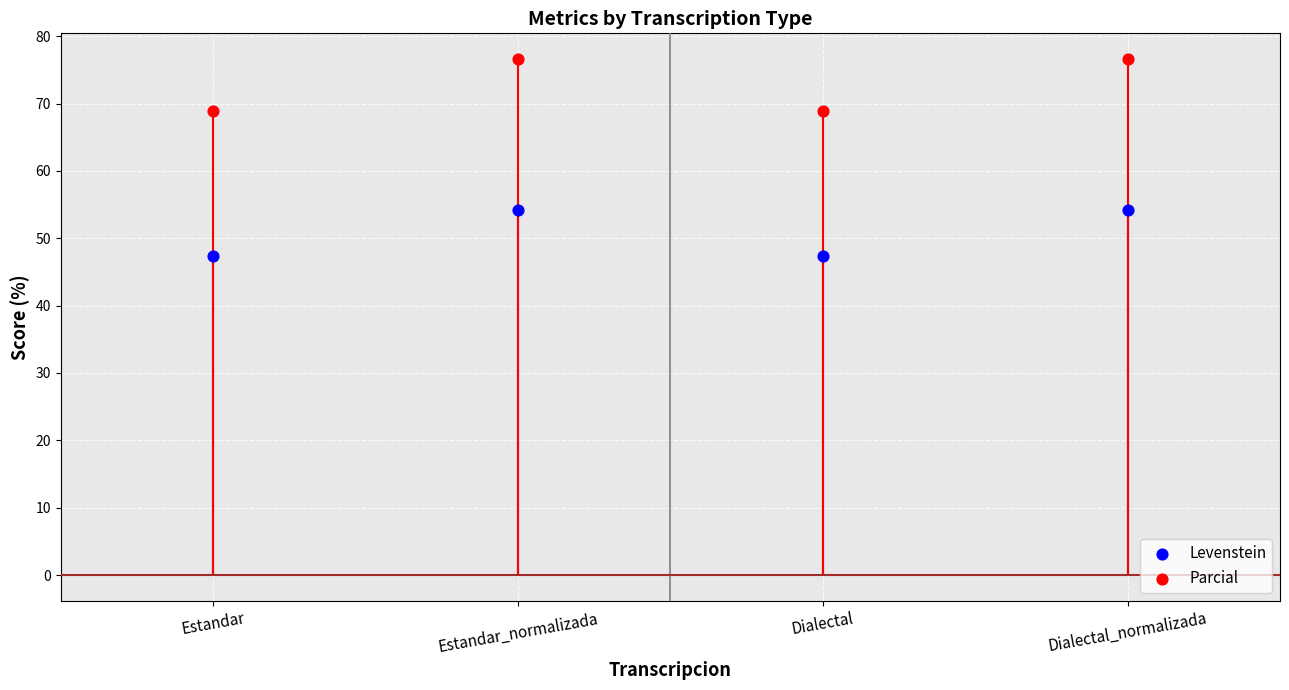

Which series has the widest spread of Y values?

Parcial